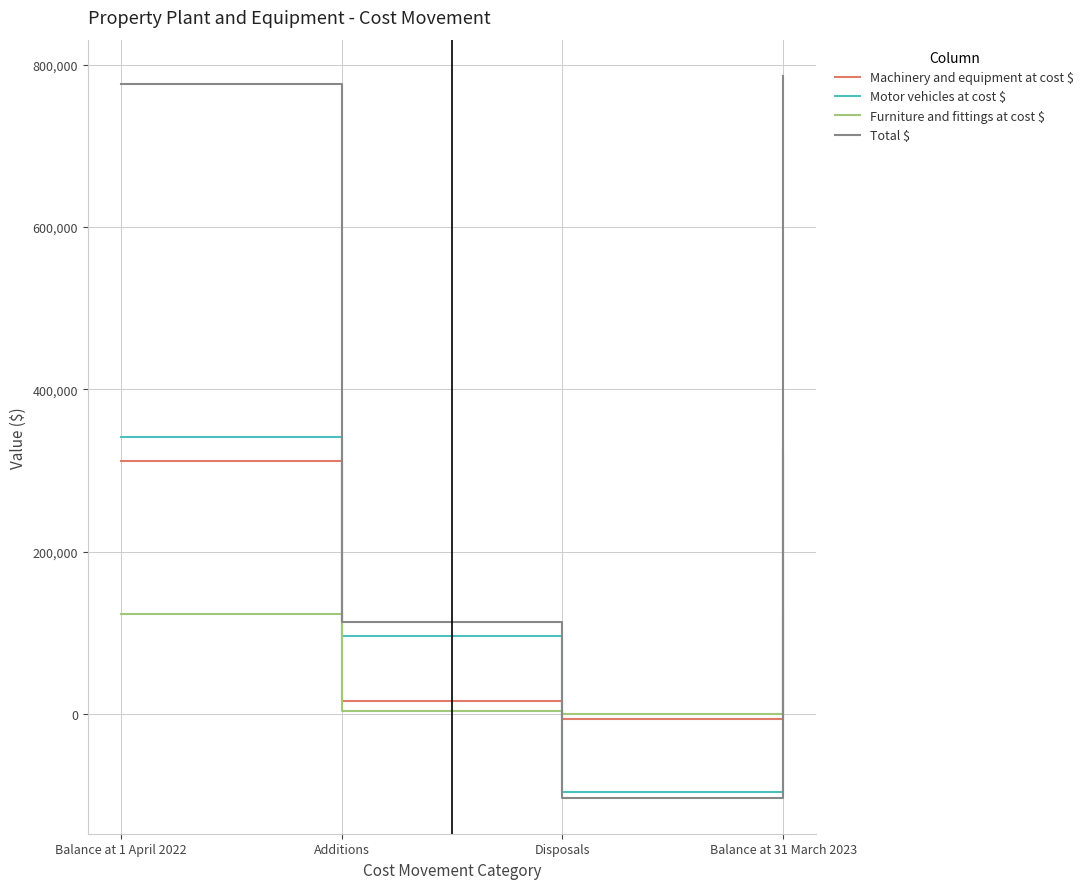

What is the spread (max minus min) of values at Balance at 1 April 2022?

652960